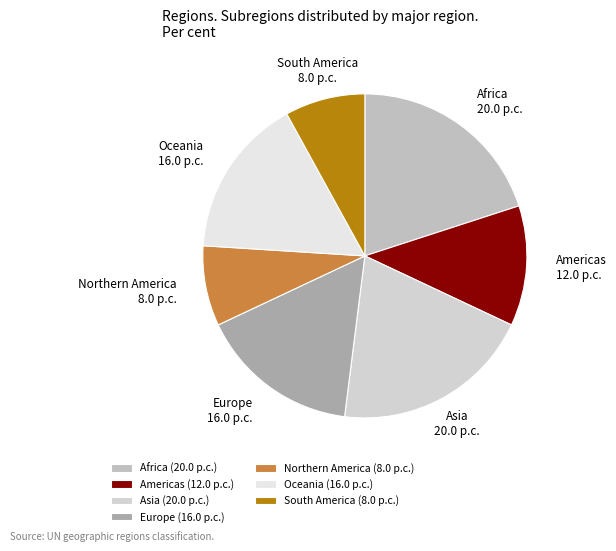

Is the sum of Africa and Northern America greater than half?

No